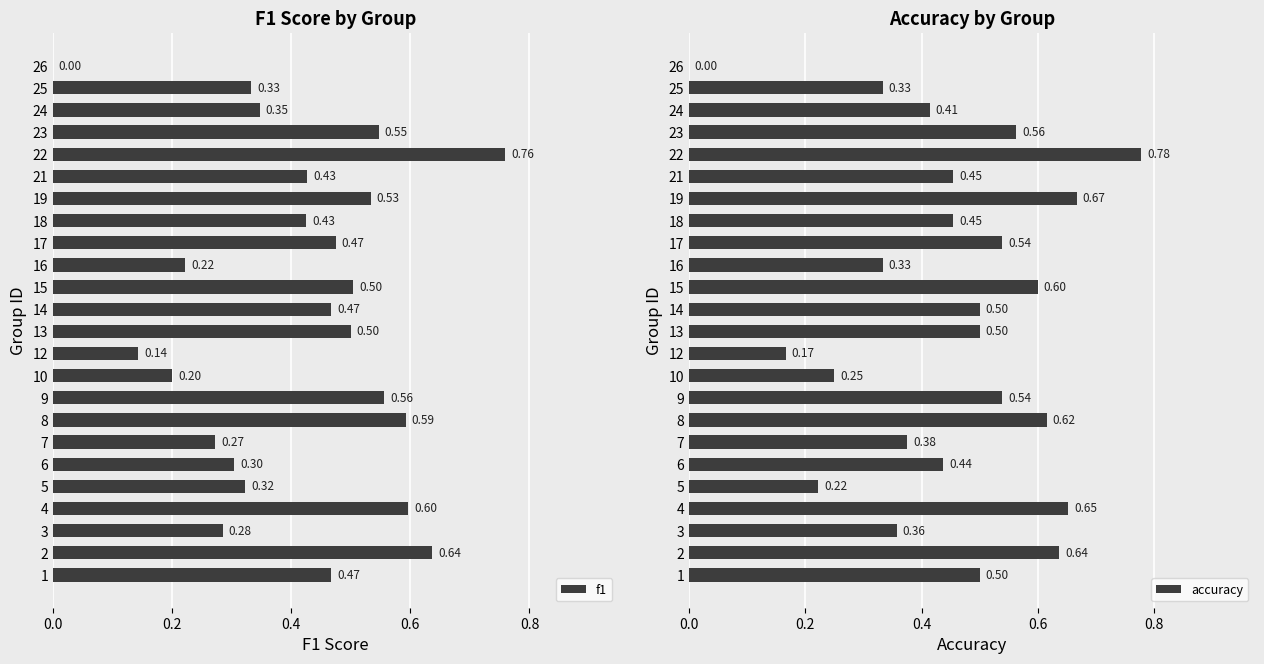

What is the total value across all series at 4?

1.2